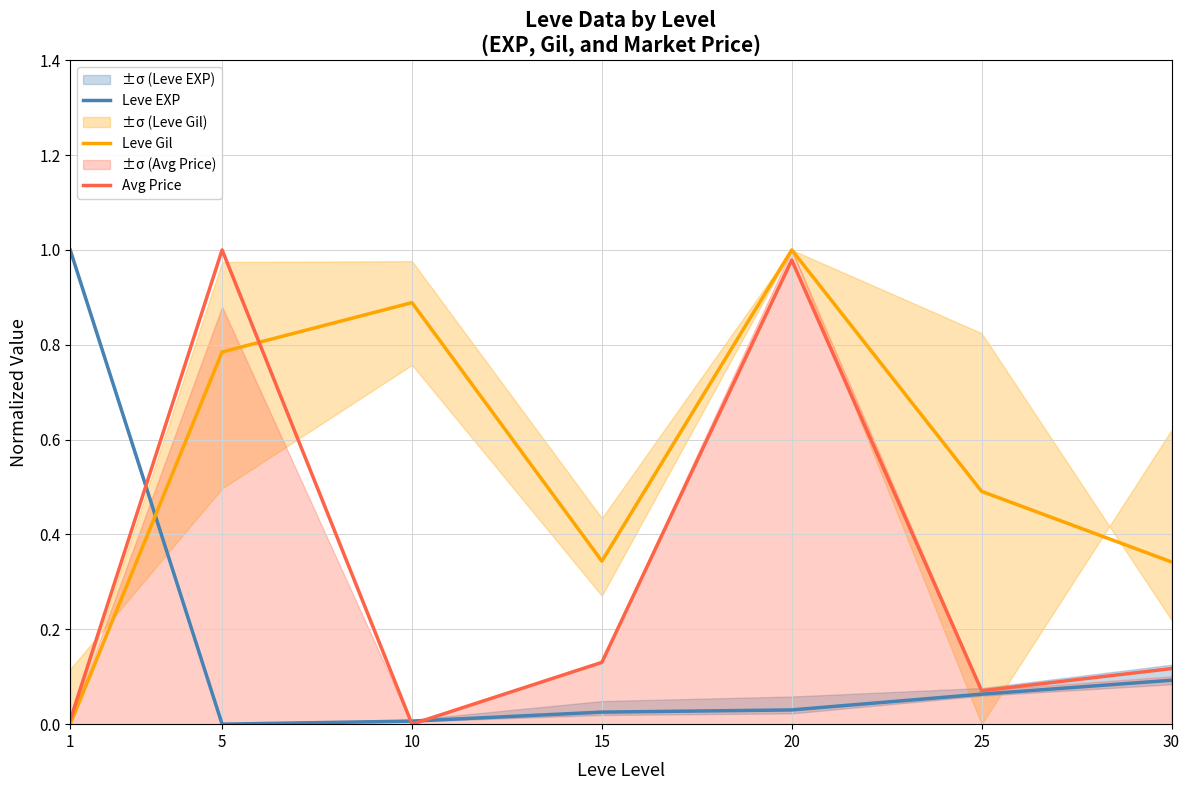

Does the chart display data point markers on the line(s)?

No